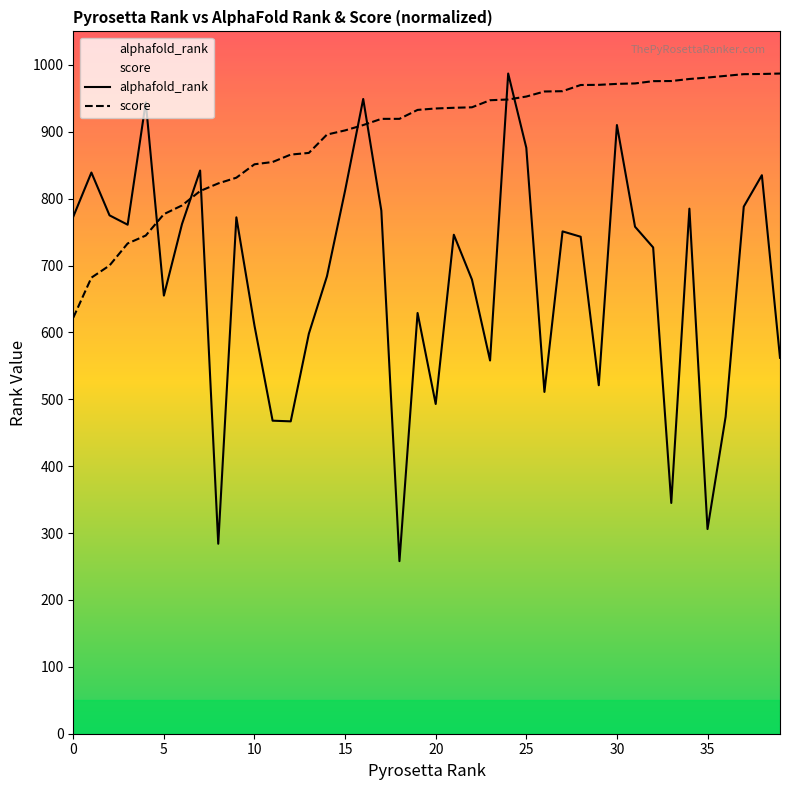

Which series has the widest spread of values?

alphafold_rank